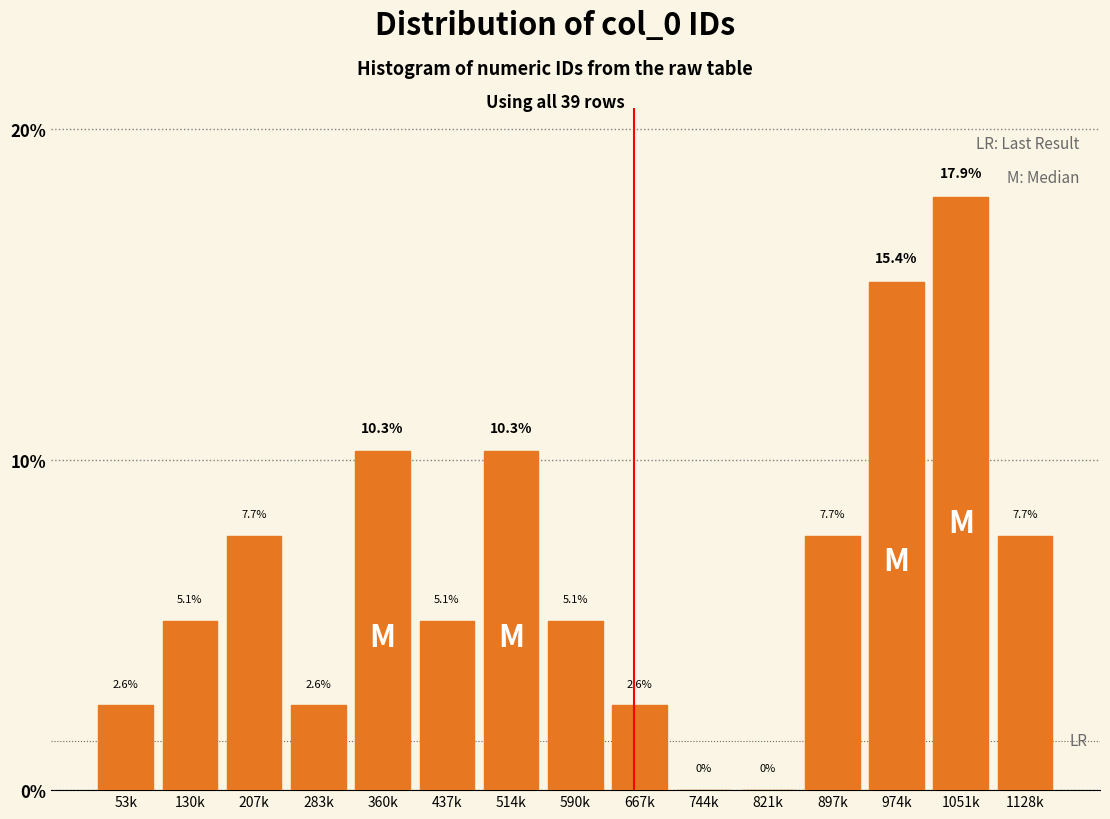

Reading left to right, list all the values displayed in this chart.

53k=2.6	130k=5.1	207k=7.7	283k=2.6	360k=10.3	437k=5.1	514k=10.3	590k=5.1	667k=2.6	744k=0.0	821k=0.0	897k=7.7	974k=15.4	1051k=17.9	1128k=7.7